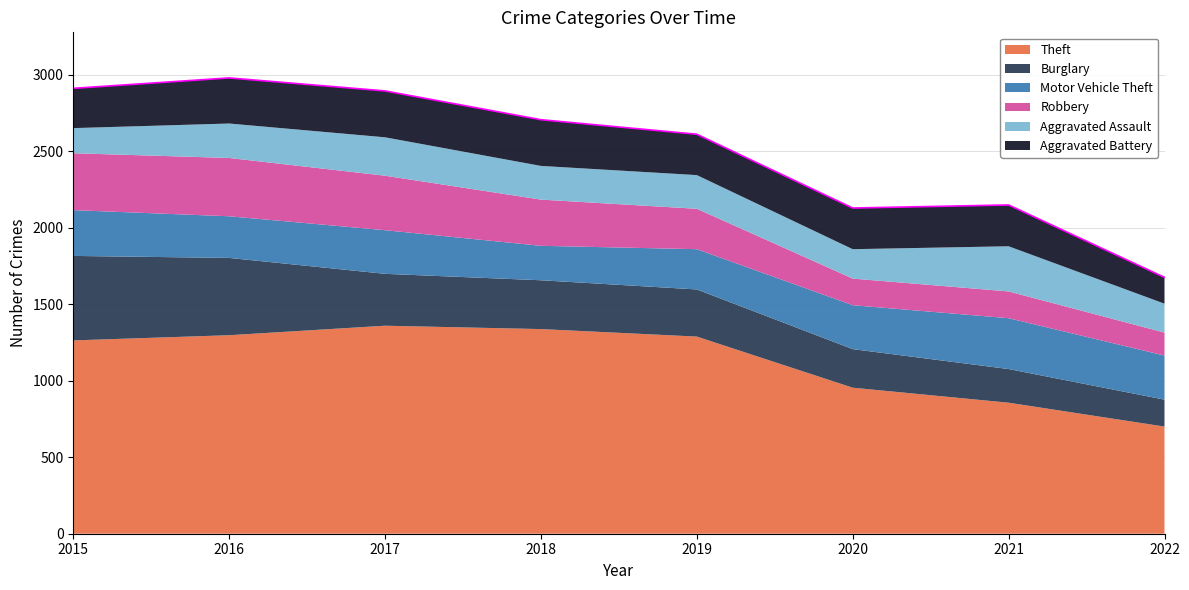

True or false: Theft and Motor Vehicle Theft intersect in this chart.

False